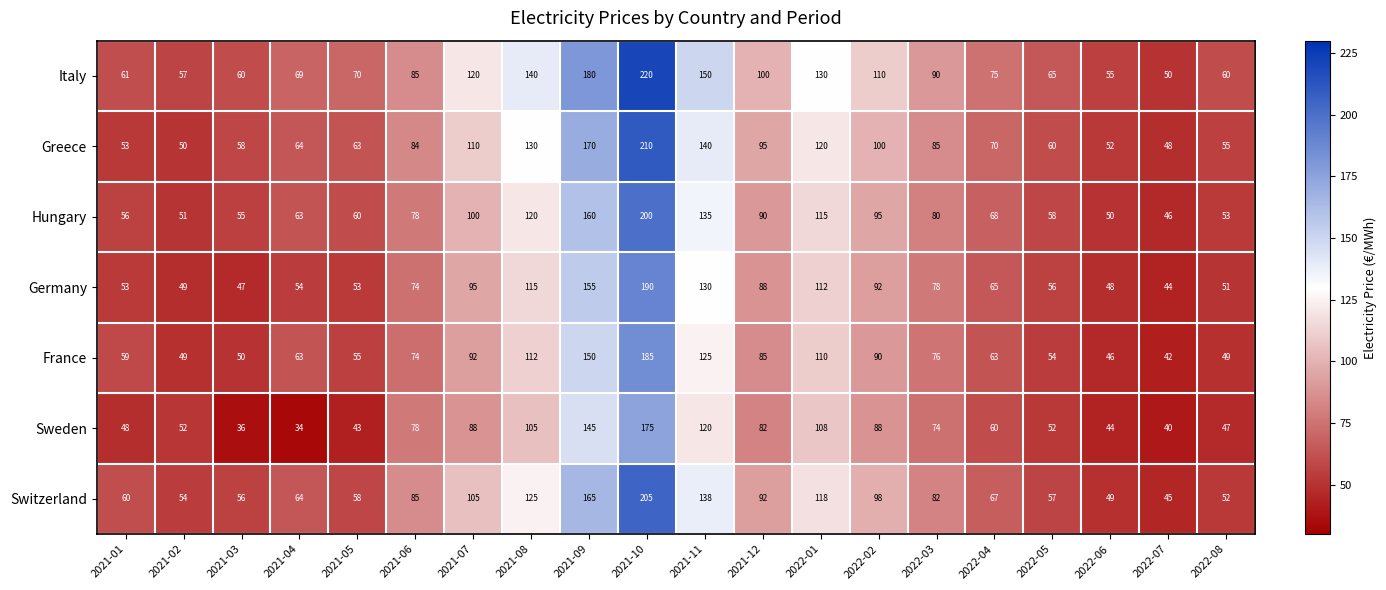

What is the difference between the second highest and second lowest values in the Switzerland series?

116